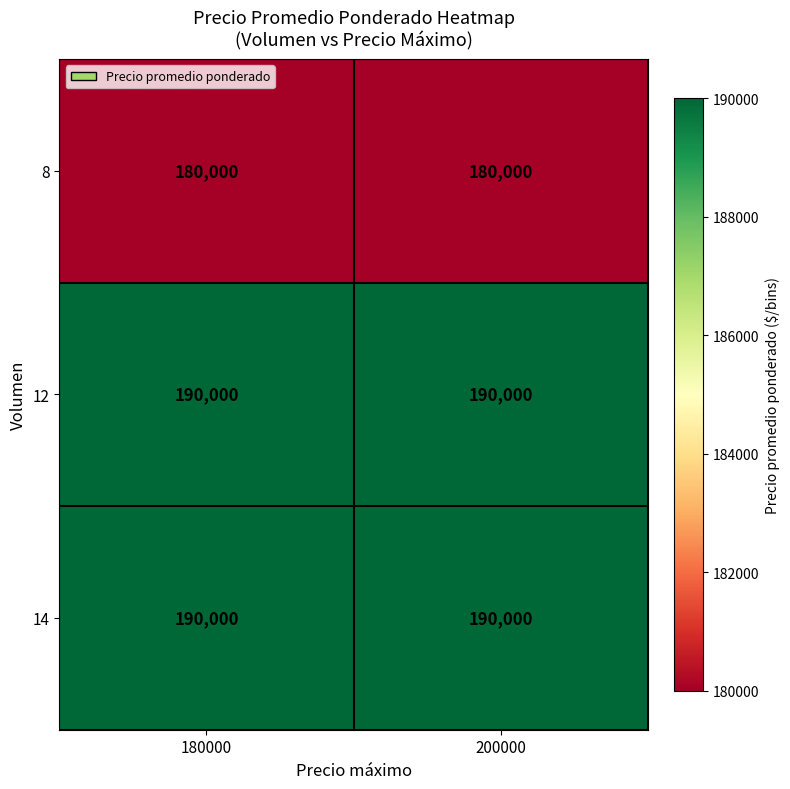

The 8 series shows 180000 at 180000. True or false?

True